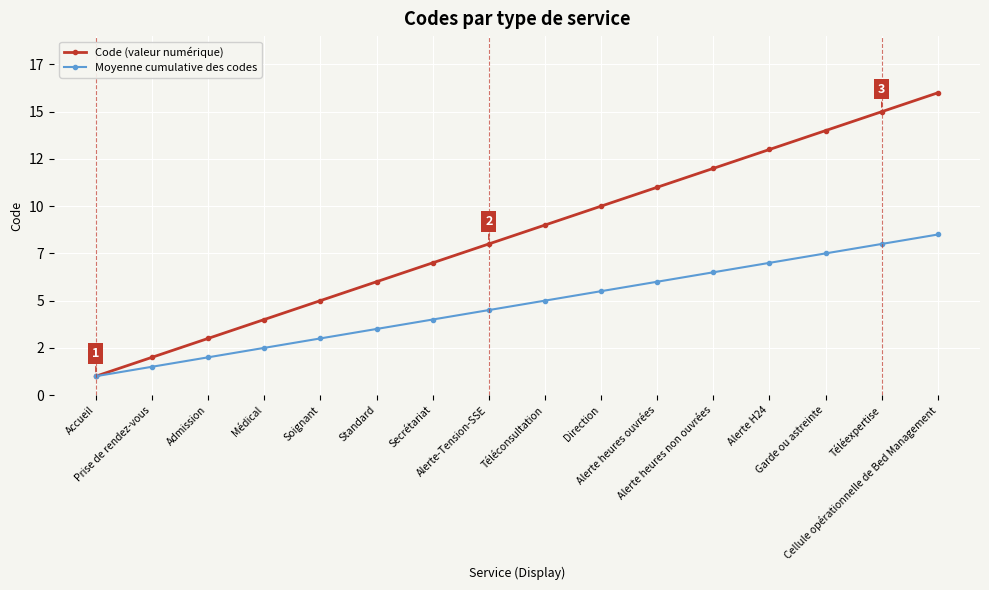

At which category is the sum across all series the highest?

Cellule opérationnelle de Bed Management